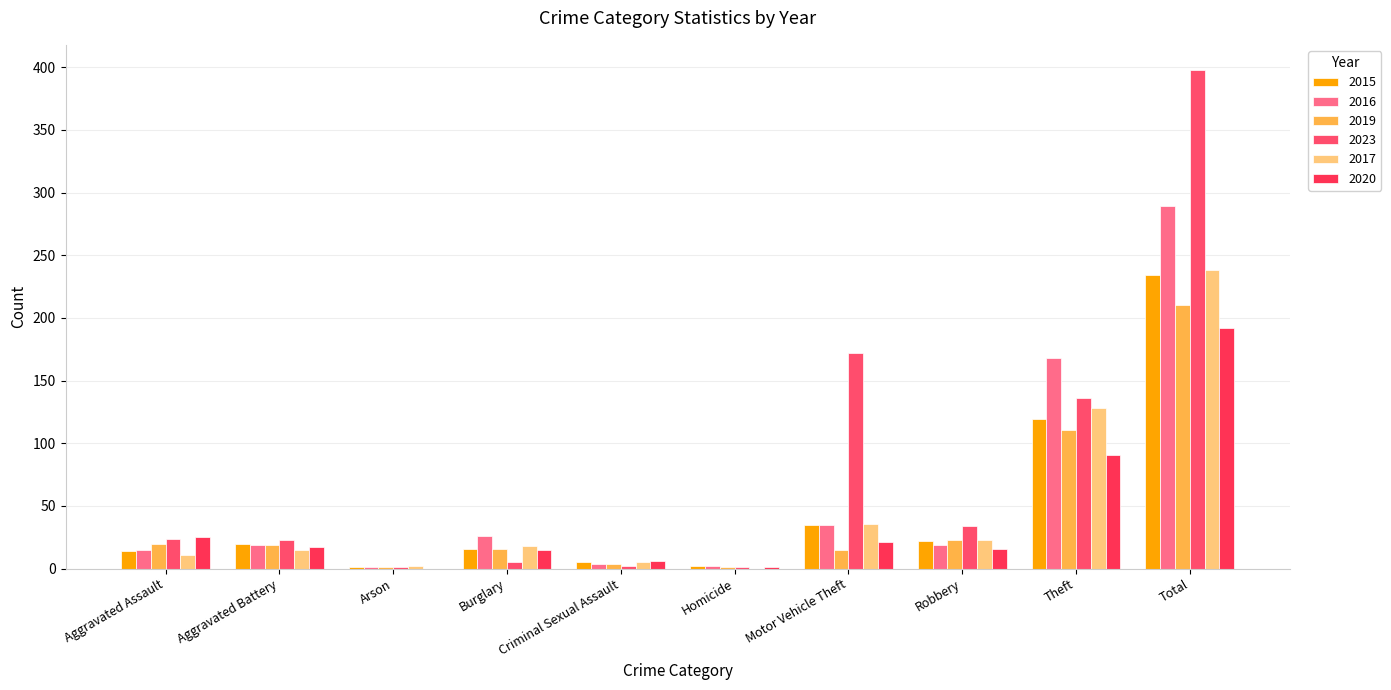

List the labels in order of 2019 value, largest first.

Total, Theft, Robbery, Aggravated Assault, Aggravated Battery, Burglary, Motor Vehicle Theft, Criminal Sexual Assault, Arson, Homicide